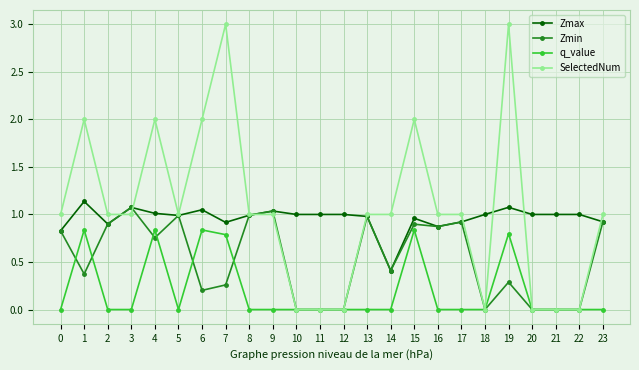

How many distinct data groups are displayed?

4